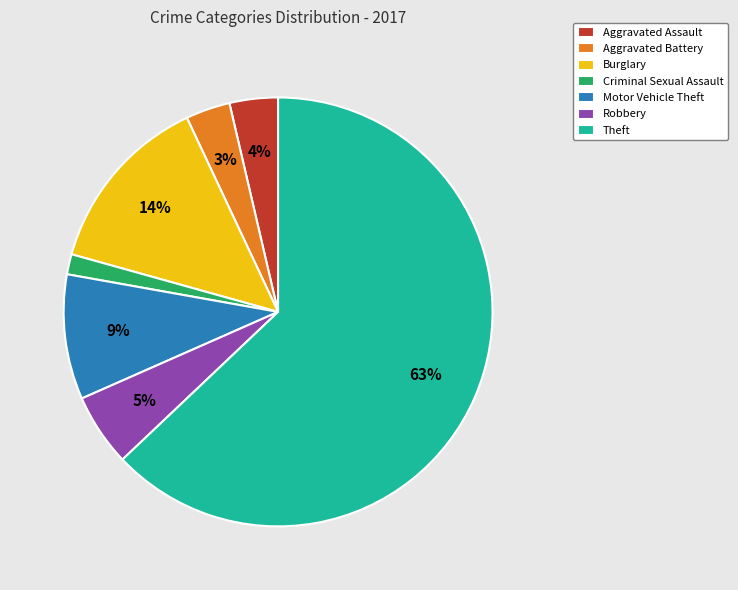

Which has a higher value, Criminal Sexual Assault or Aggravated Battery?

Aggravated Battery